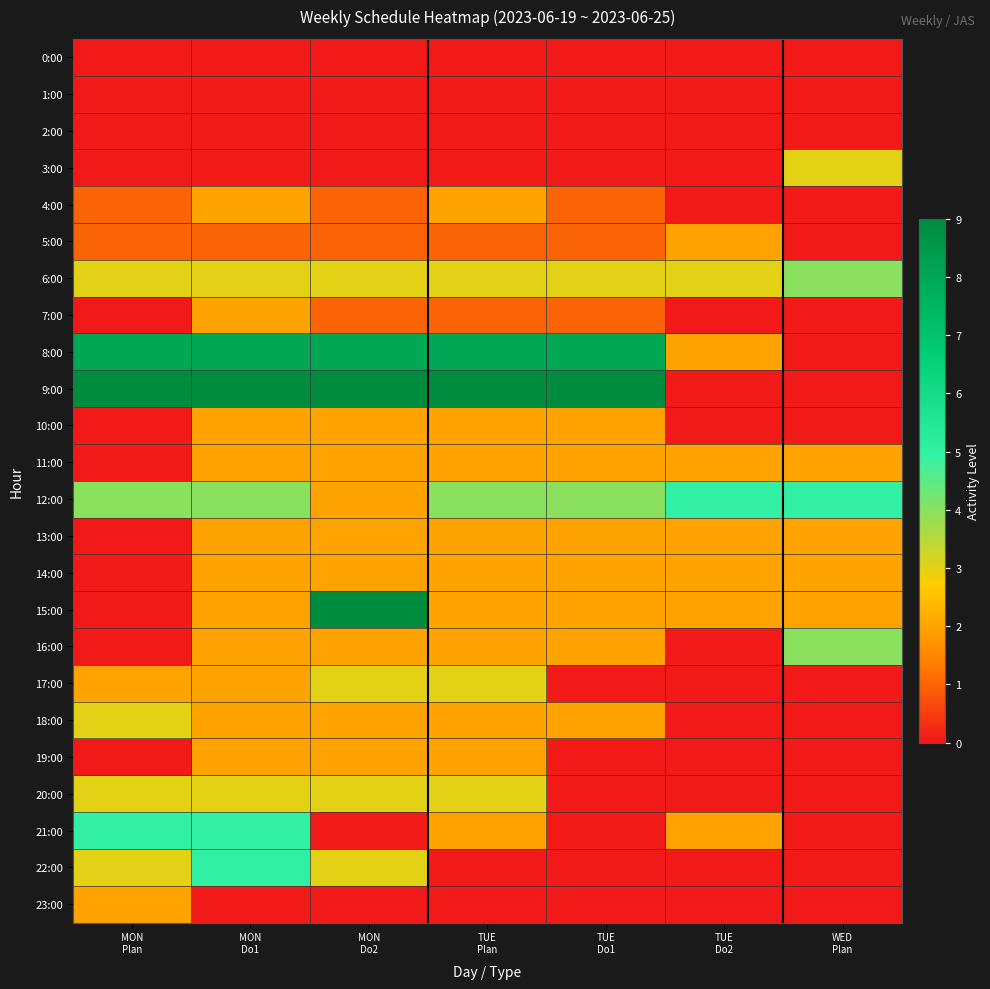

Which series has the widest spread of values?

9:00